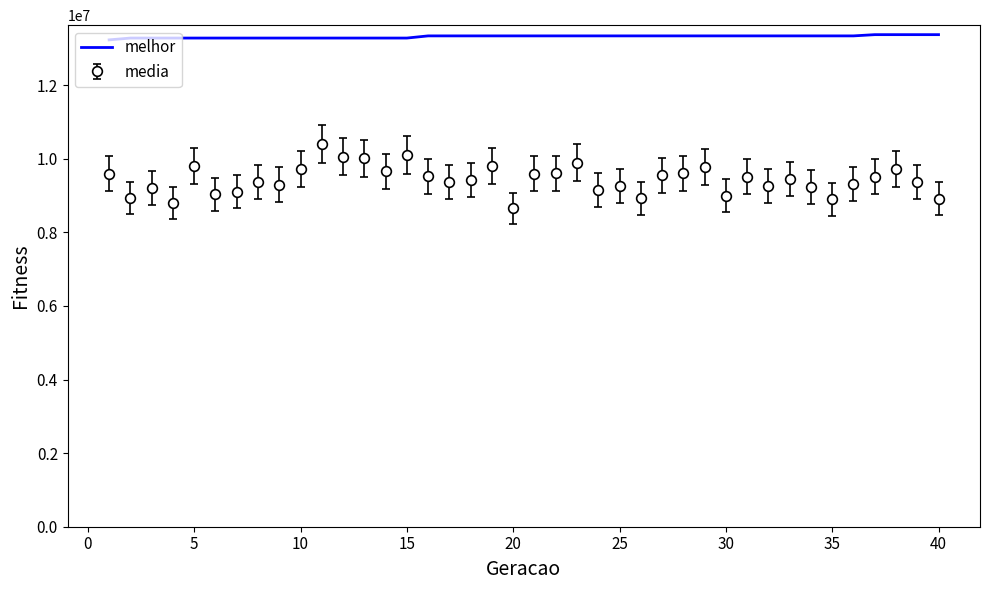

List the series in order of their peak value, highest first.

melhor, media